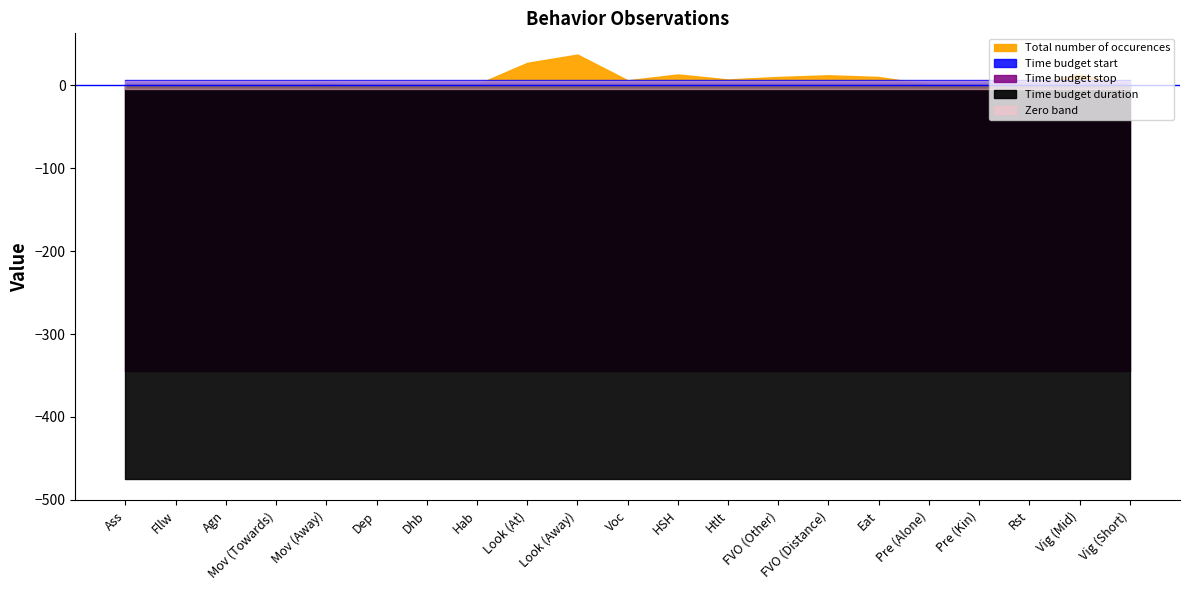

At which label is Time budget stop closest to 690?

Ass